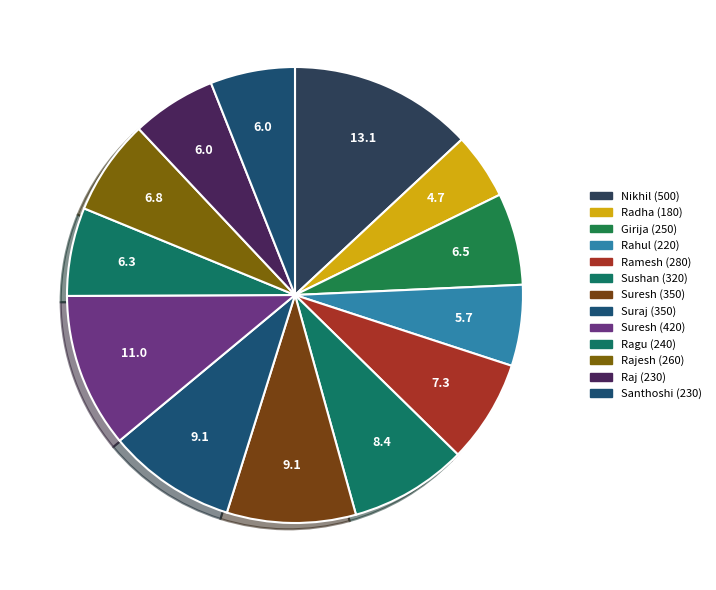

What is the largest slice in the pie chart?

Nikhil